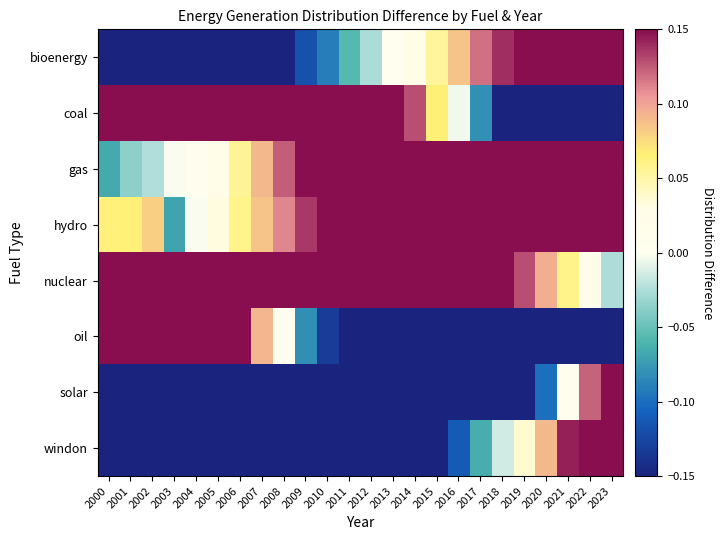

Which series changed the most between 2000 and 2020?

oil